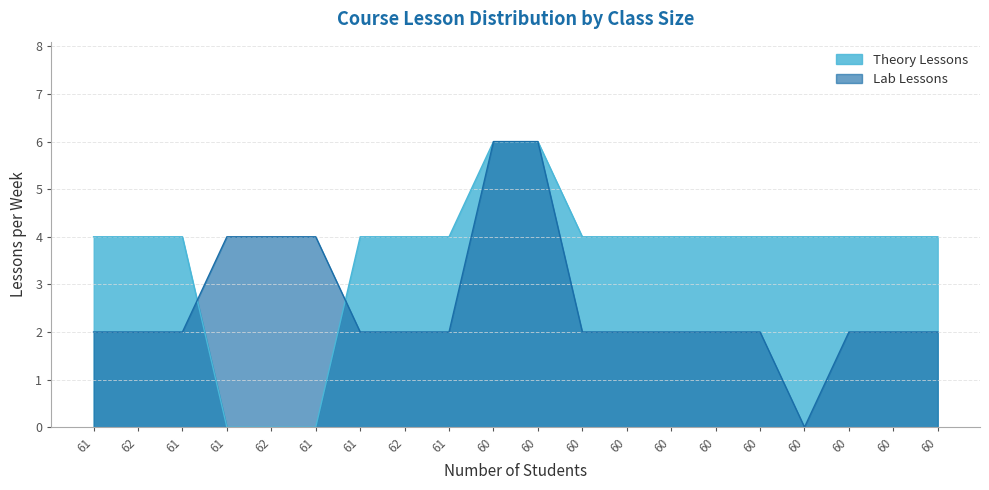

At which label does Lab Lessons reach its minimum?

60